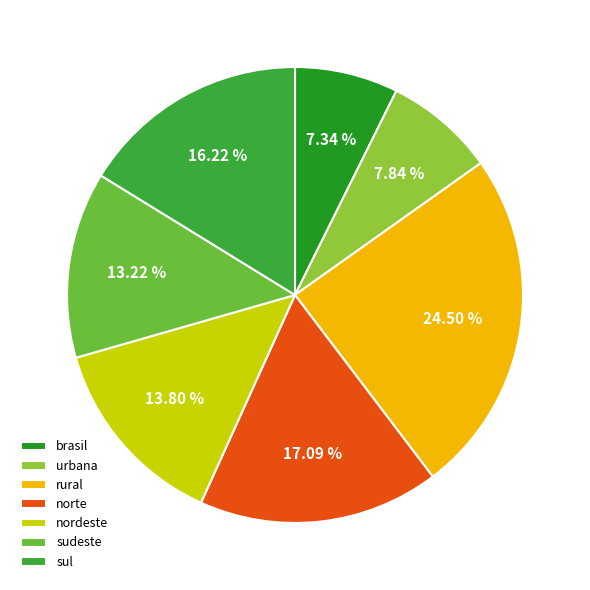

Count the number of slices in the pie.

7